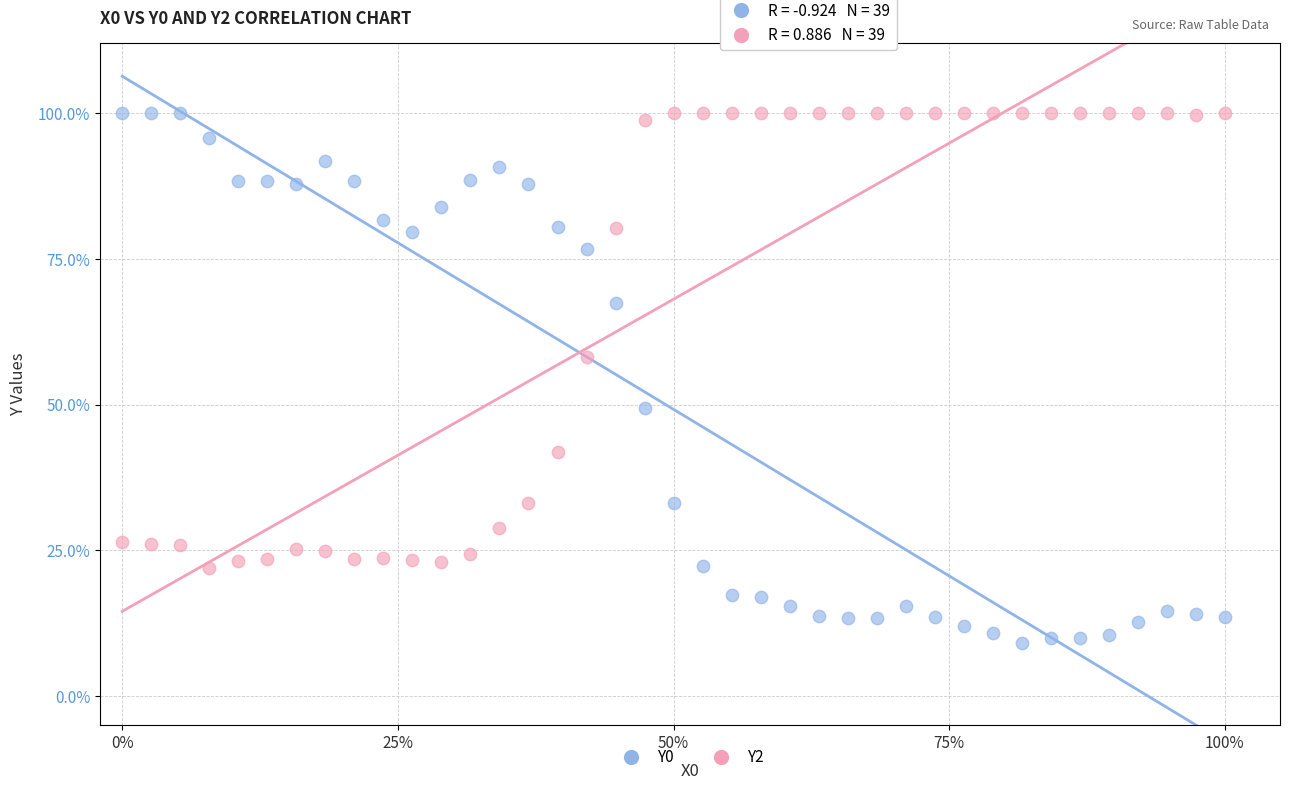

What are all the series names shown in the legend?

Y0, Y2